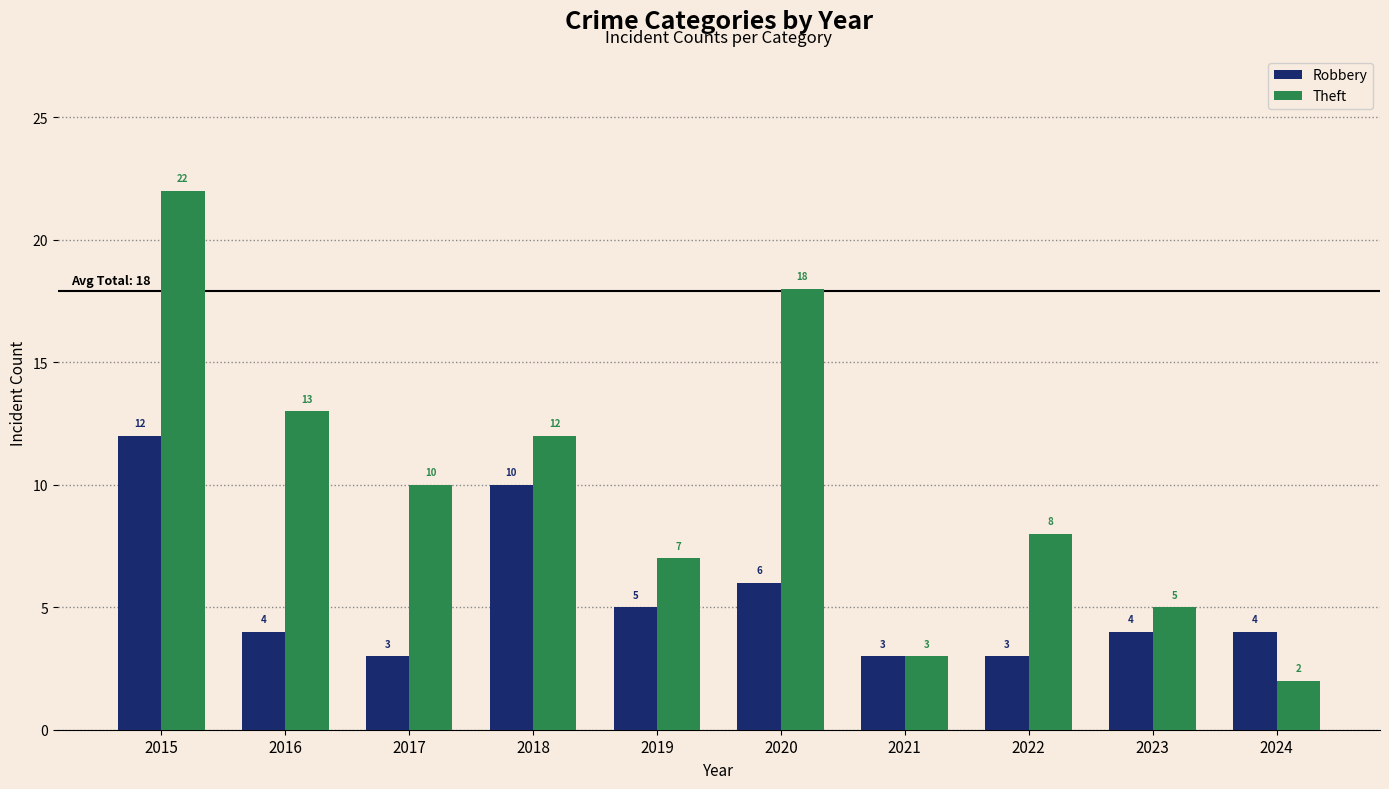

Reading left to right, transcribe all the data shown in this chart.

Robbery: 2015=12	2016=4	2017=3	2018=10	2019=5	2020=6	2021=3	2022=3	2023=4	2024=4
Theft: 2015=22	2016=13	2017=10	2018=12	2019=7	2020=18	2021=3	2022=8	2023=5	2024=2